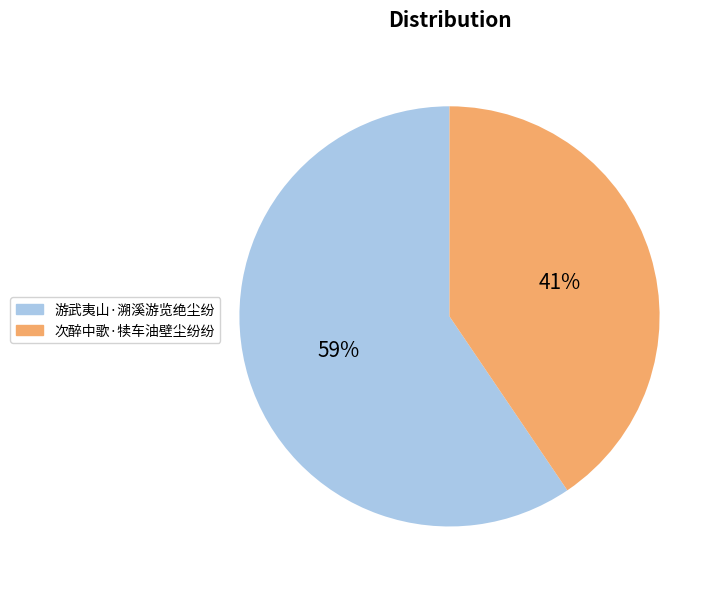

True or false: 次醉中歌·犊车油壁尘纷纷 accounts for 54% of the total.

False